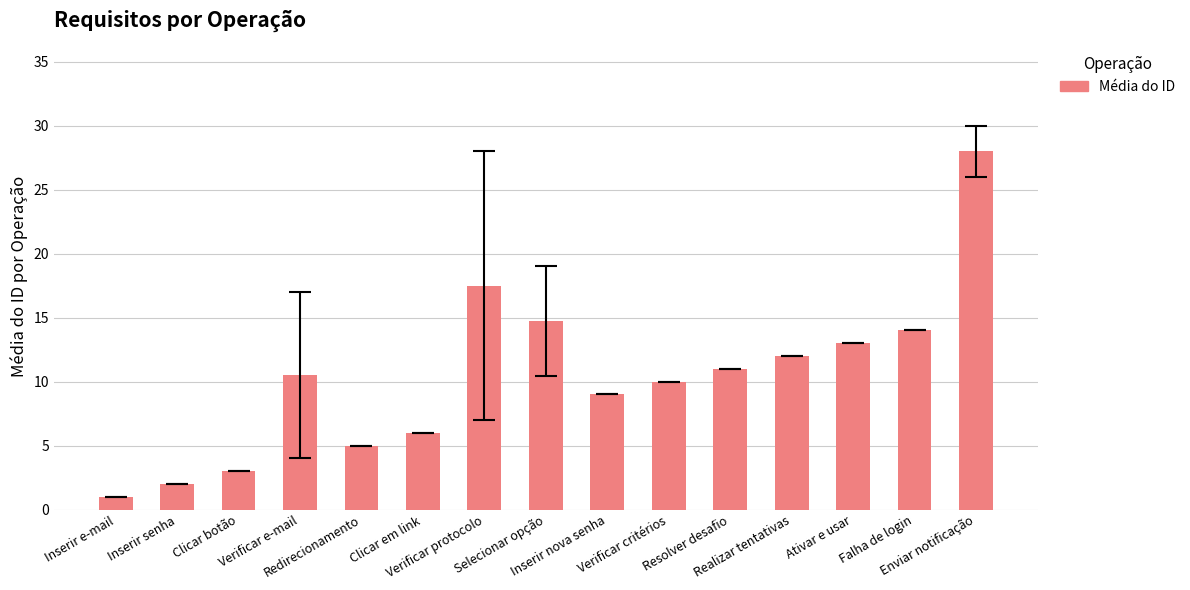

What is the smallest value displayed?

1.0